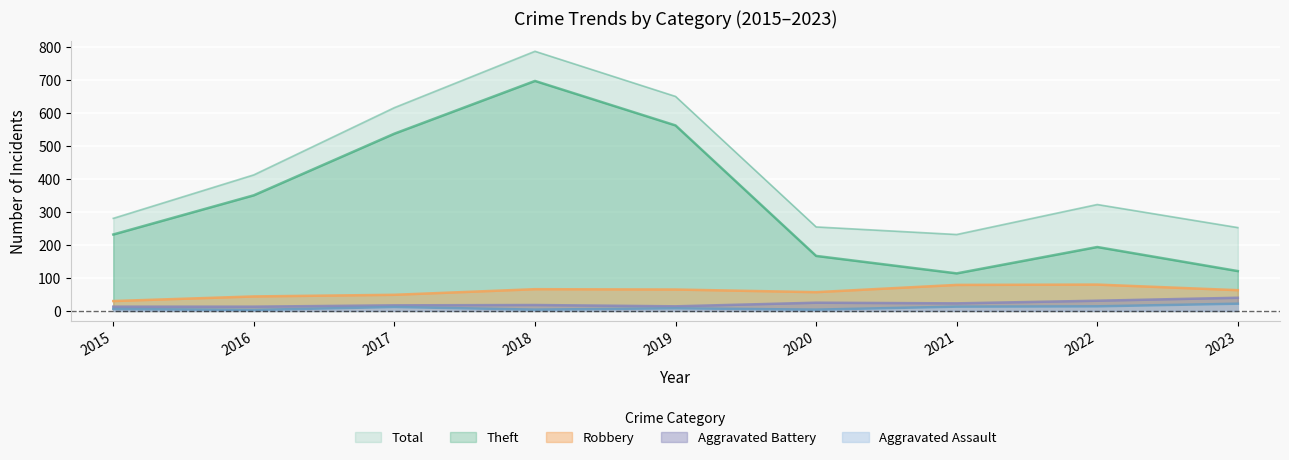

What is the difference between the second highest and minimum values in the Aggravated Assault series?

11